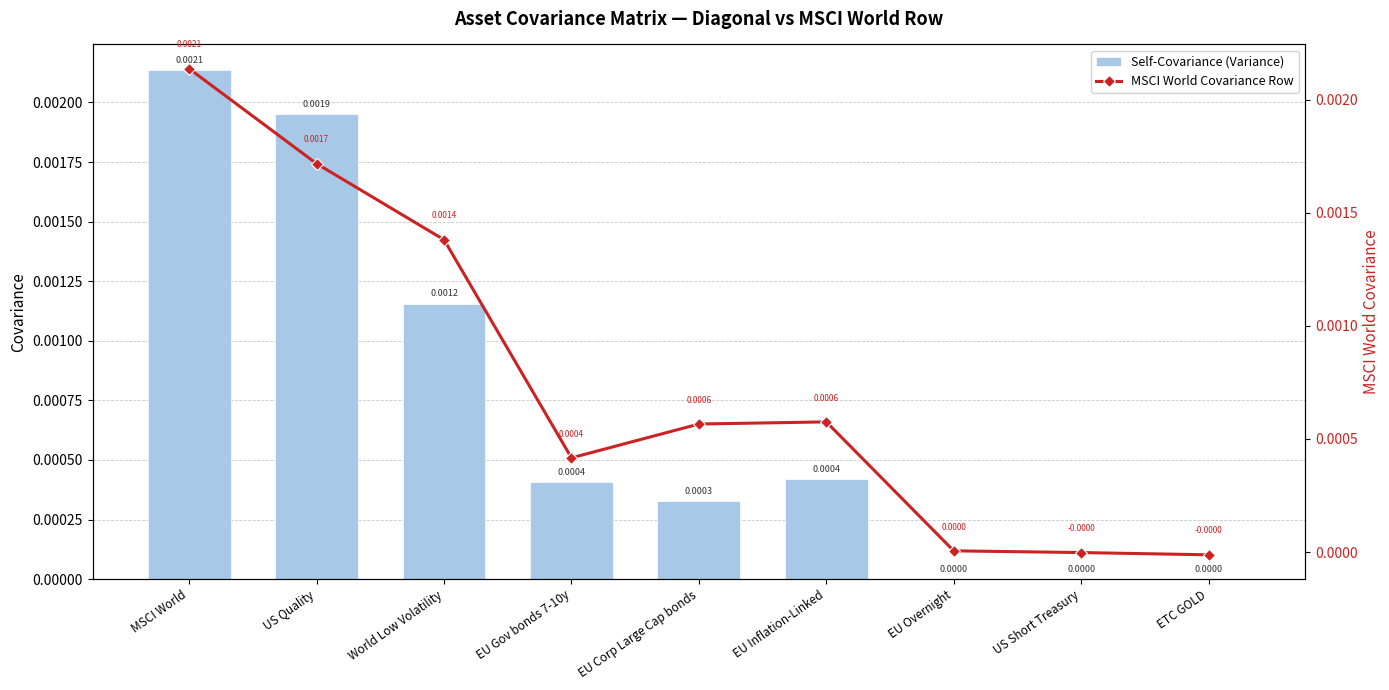

How many data points in Self-Covariance (Variance) are above 0?

6